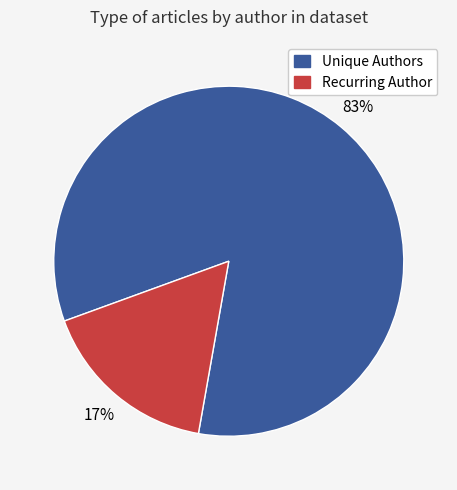

Is there a majority slice in this chart?

Yes